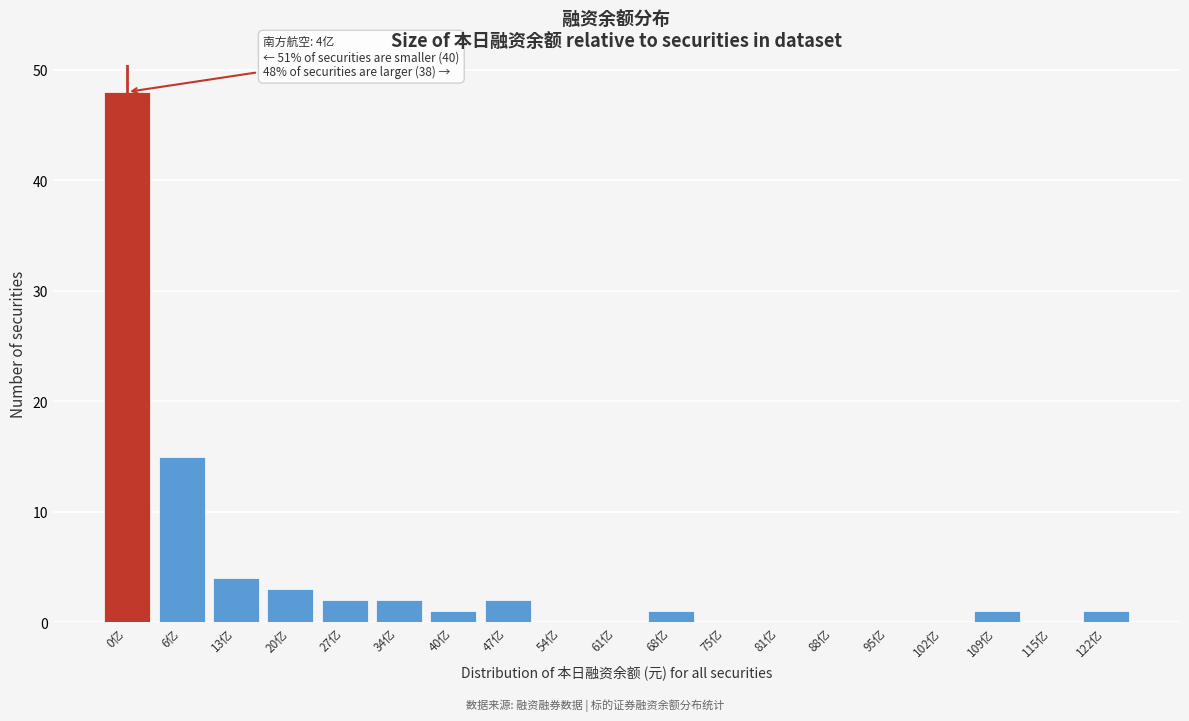

Reading left to right, what are all the values shown in this chart?

0亿=48	6亿=15	13亿=4	20亿=3	27亿=2	34亿=2	40亿=1	47亿=2	54亿=0	61亿=0	68亿=1	75亿=0	81亿=0	88亿=0	95亿=0	102亿=0	109亿=1	115亿=0	122亿=1